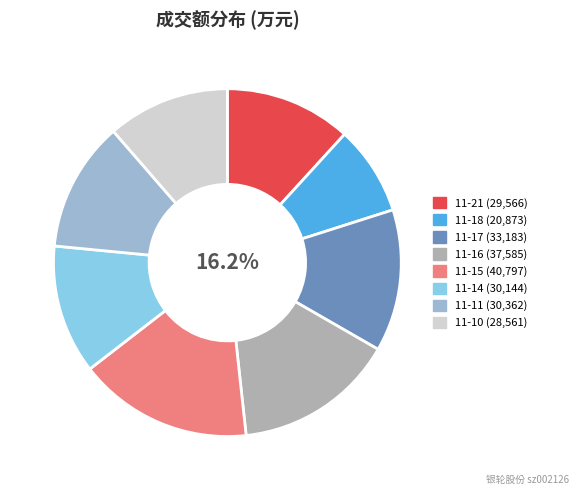

To the nearest percent, what portion does 2022-11-17 represent?

13%